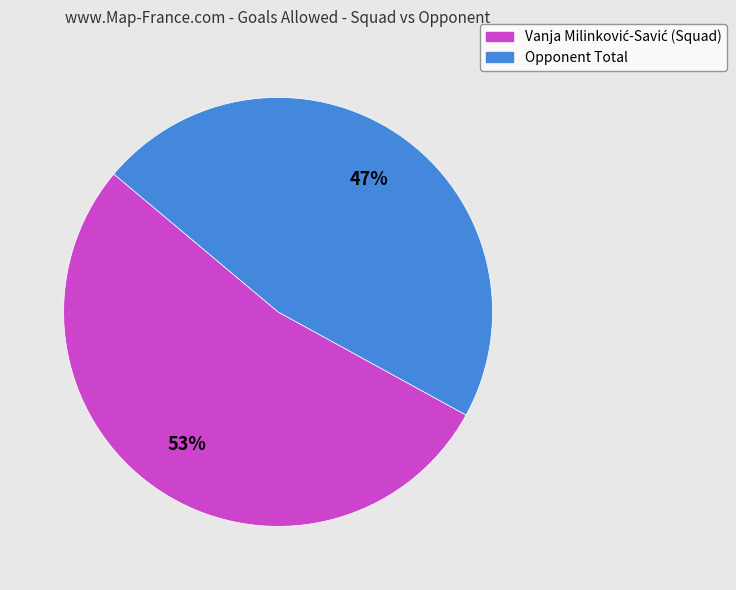

What is the smallest slice in the pie chart?

Opponent Total